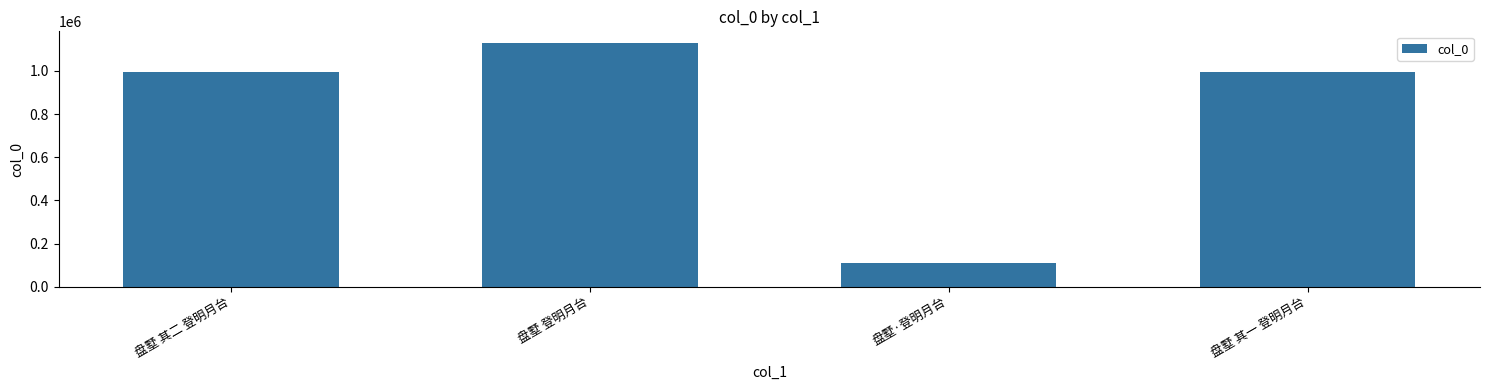

What is the sum of the values at 盘墅 其二 登明月台 and 盘墅·登明月台?

1105105